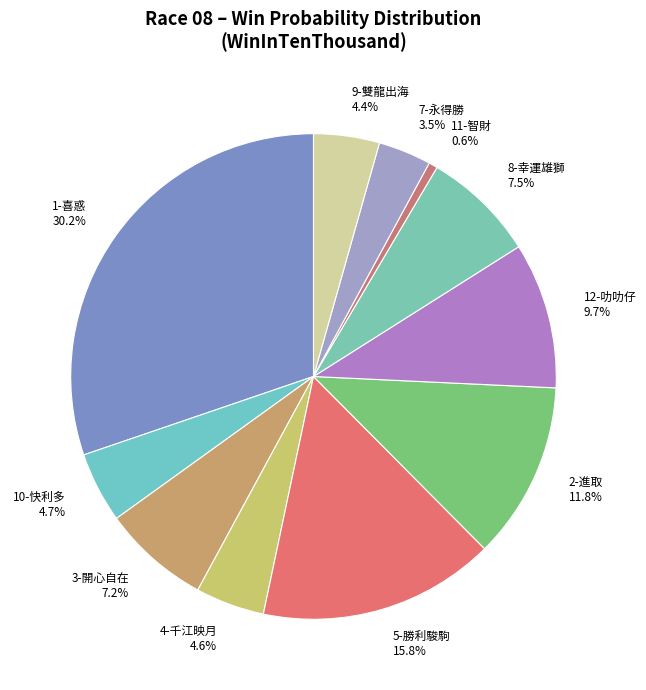

Do 7-永得勝 and 4-千江映月 together represent more than half of the pie?

No